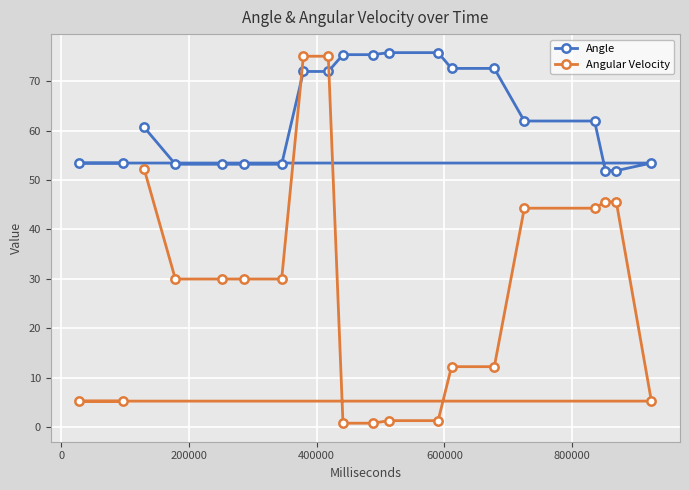

Is this an area chart (filled region under the line)?

No